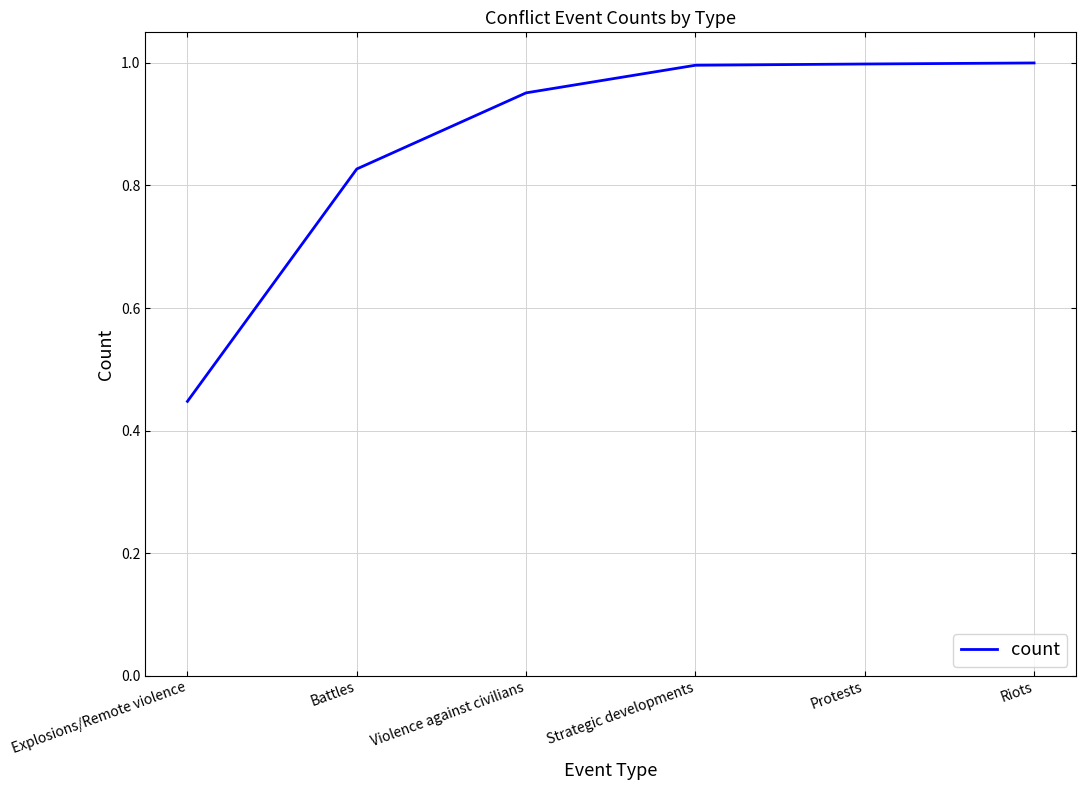

At which category does the chart reach its minimum across all series?

Explosions/Remote violence